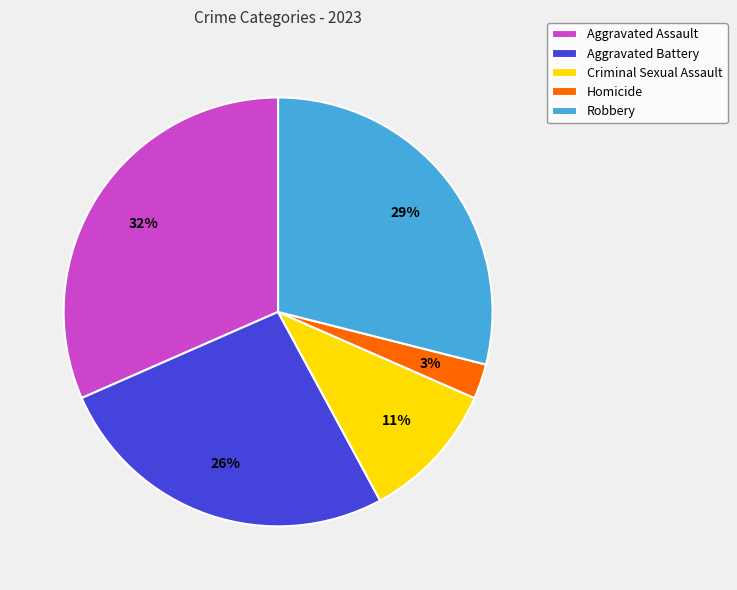

To the nearest percent, what is the difference between the largest and smallest slice percentages?

29%